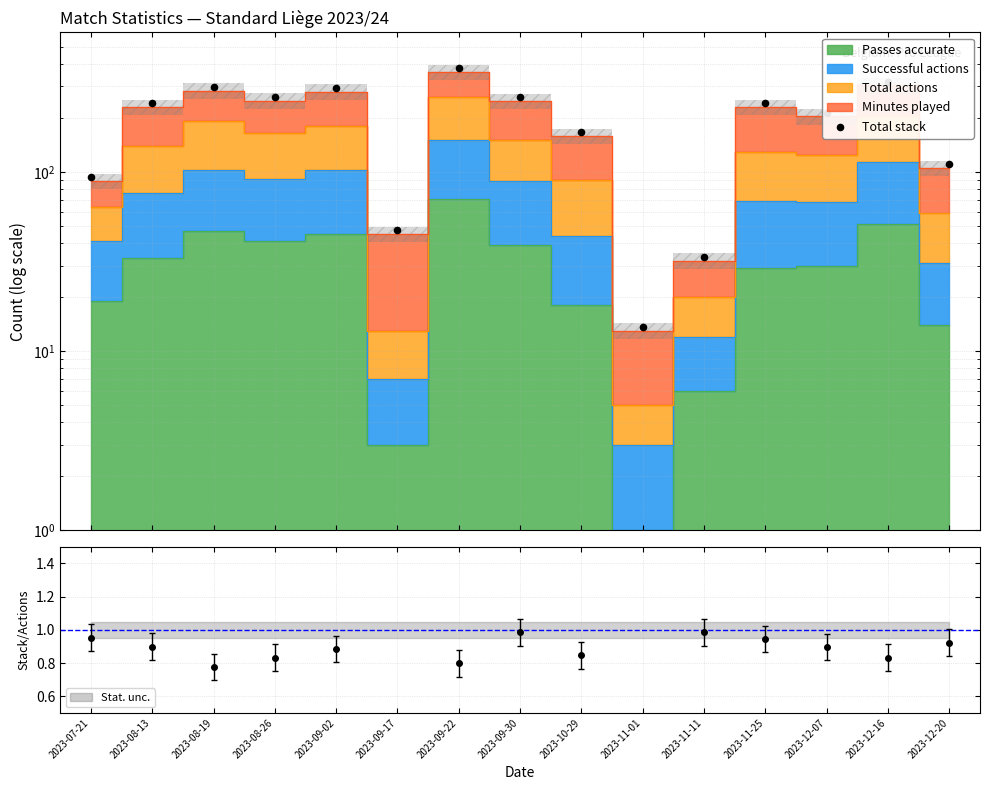

What is the change in value from 2023-08-13 to 2023-12-20?

-131.2